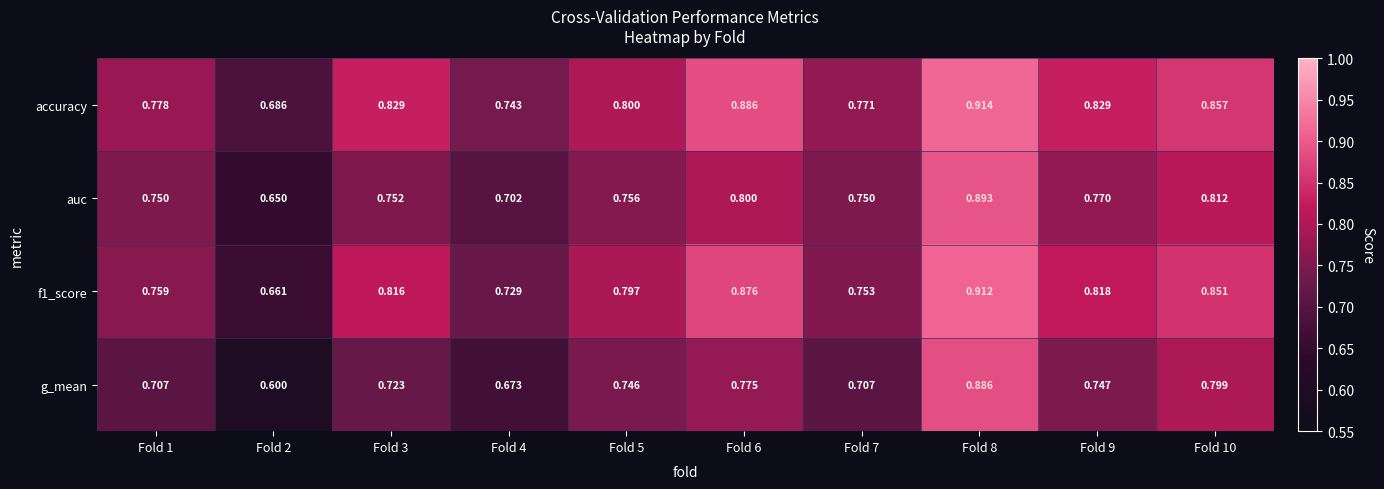

What is the total value across all series at Fold 1?

3.0